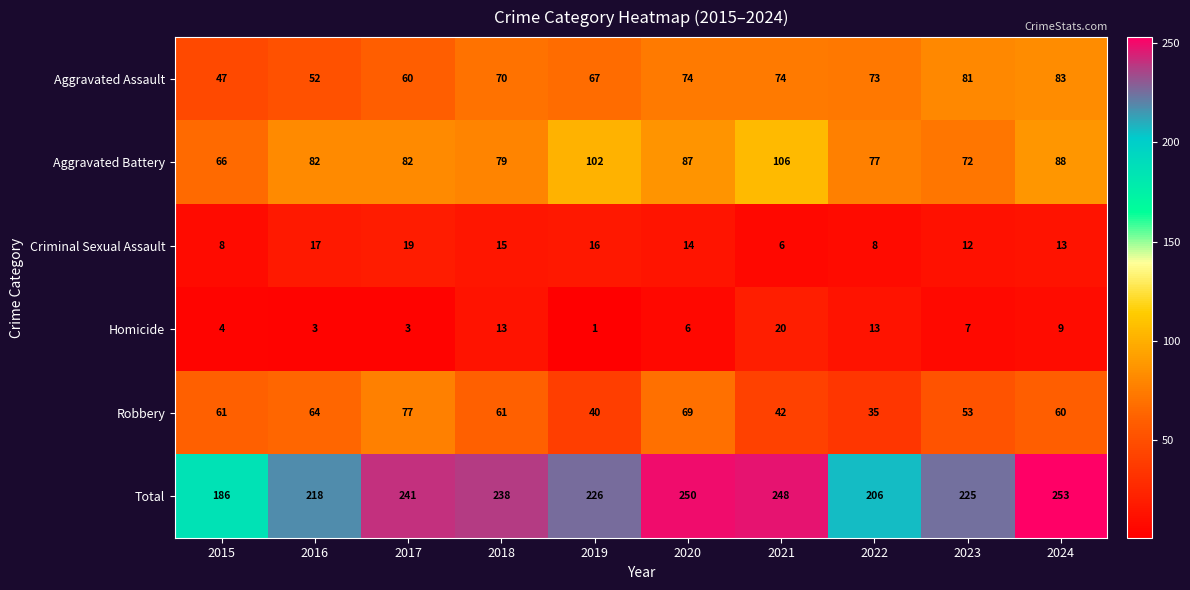

True or false: Homicide has a value of 9 at 2024.

True